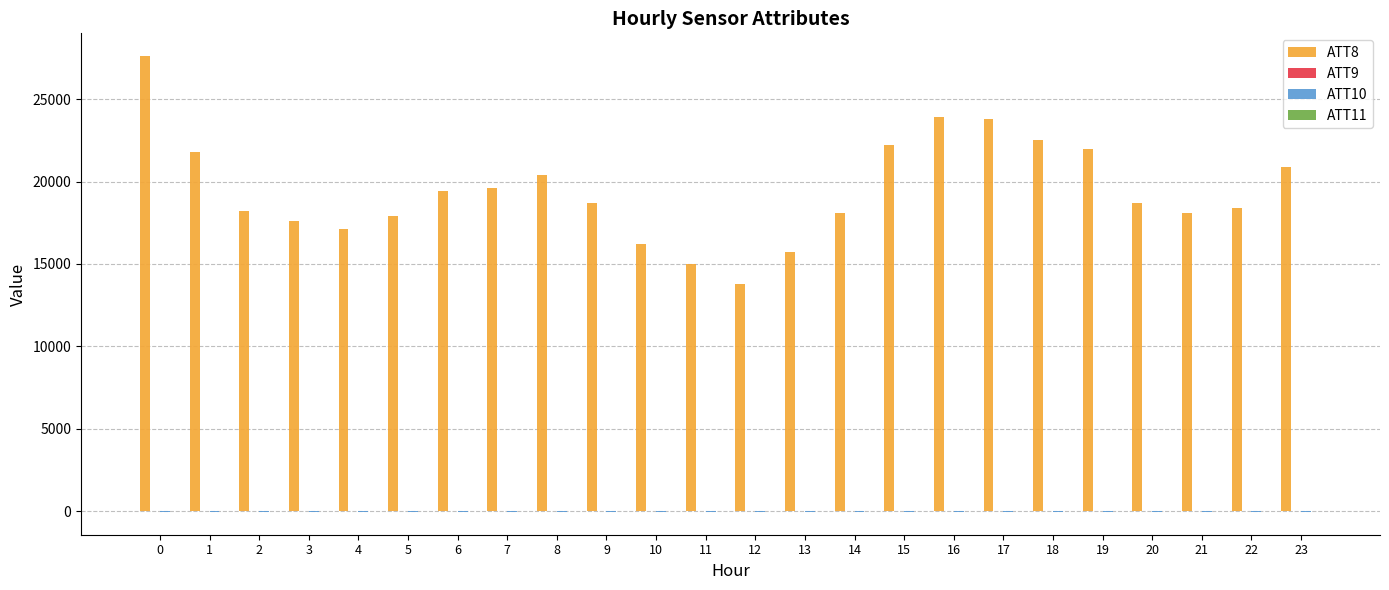

Which series has the largest total across all categories?

ATT8